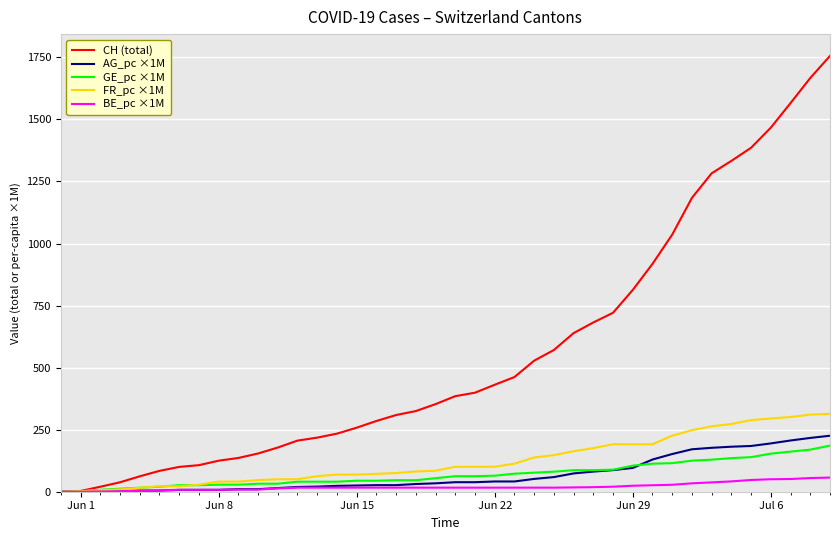

Which series has the largest range (max minus min)?

CH (total)